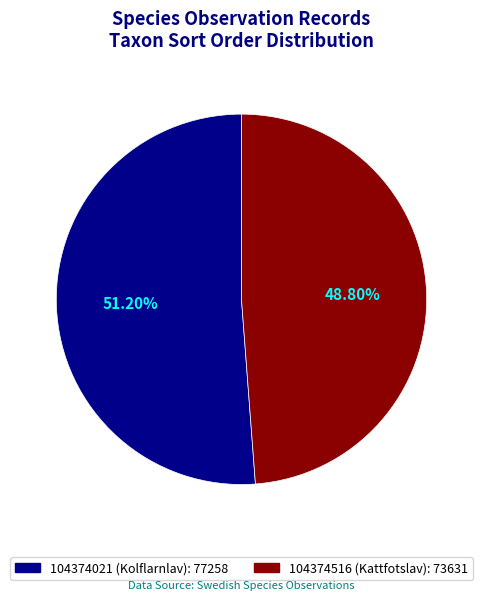

To the nearest percent, what is the combined percentage of 104374021 (Kolflarnlav) and 104374516 (Kattfotslav)?

100%